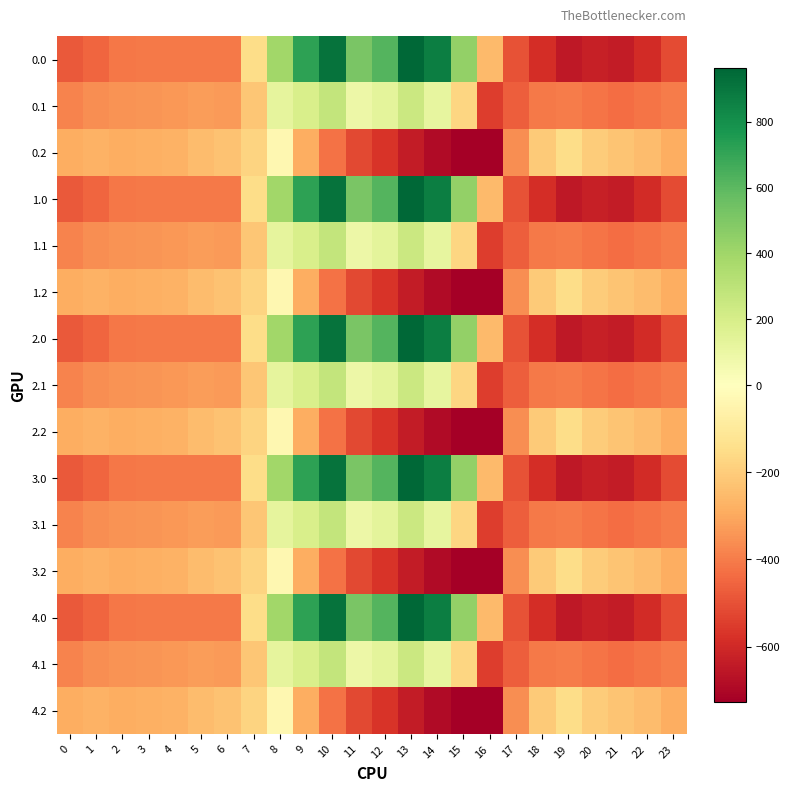

At which category does the chart reach its minimum across all series?

16